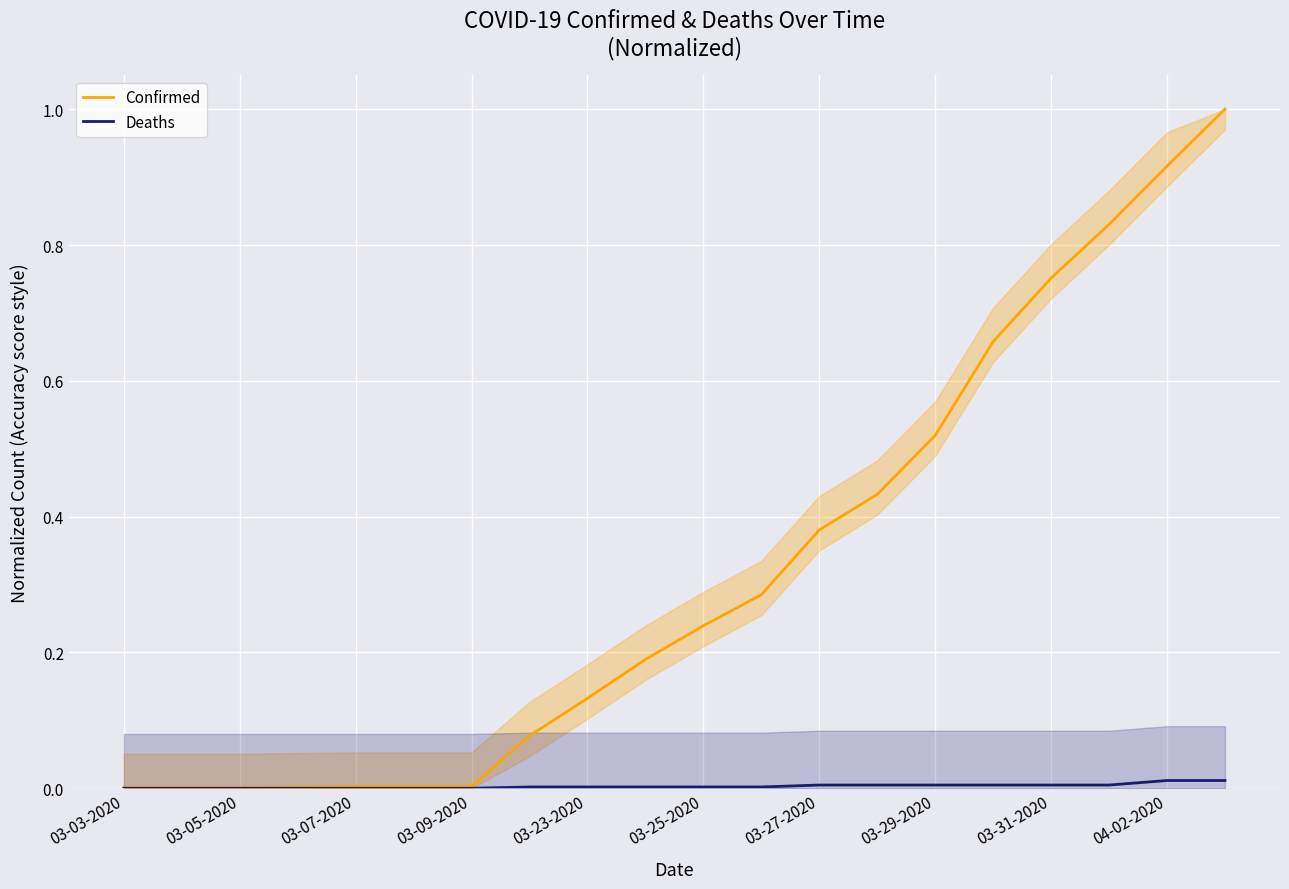

What is the difference between the maximum and minimum values in the Confirmed series?

1.0